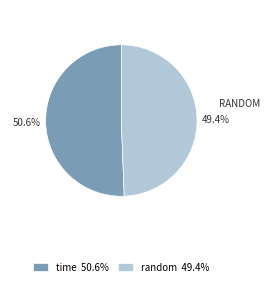

How many segments does this pie chart have?

2